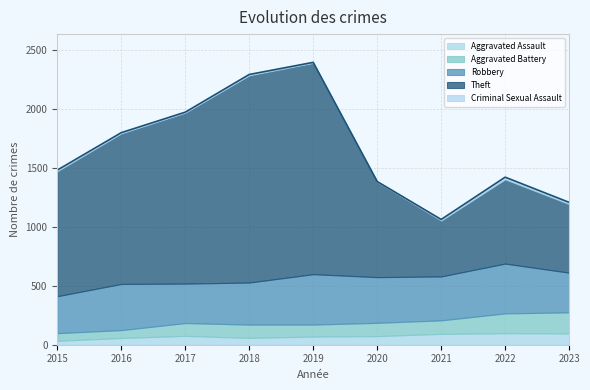

Is the value of Aggravated Assault at 2015 greater than the value of Aggravated Battery at 2021?

No